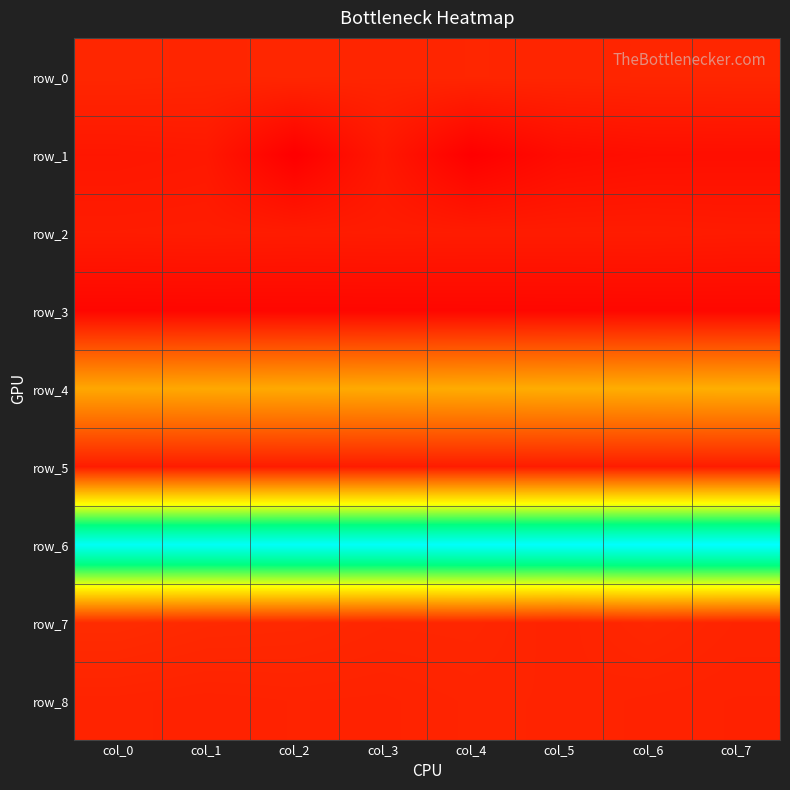

List the labels in order of row_4 value, smallest first.

col_0, col_1, col_2, col_3, col_4, col_5, col_6, col_7